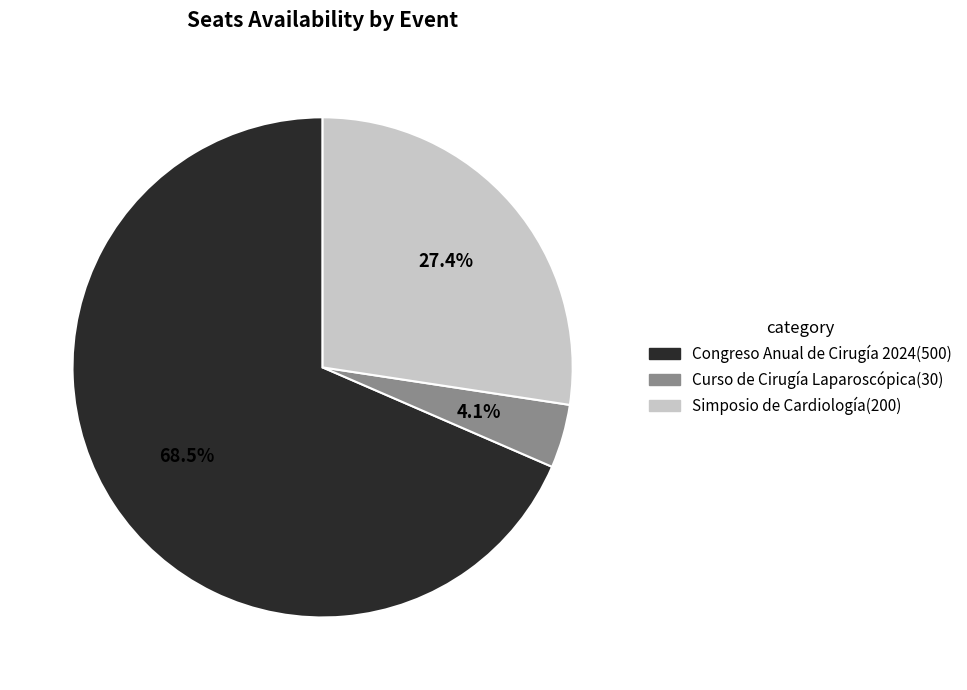

To the nearest percent, what is the difference between the Congreso Anual de Cirugía 2024 and Curso de Cirugía Laparoscópica slice percentages?

64%